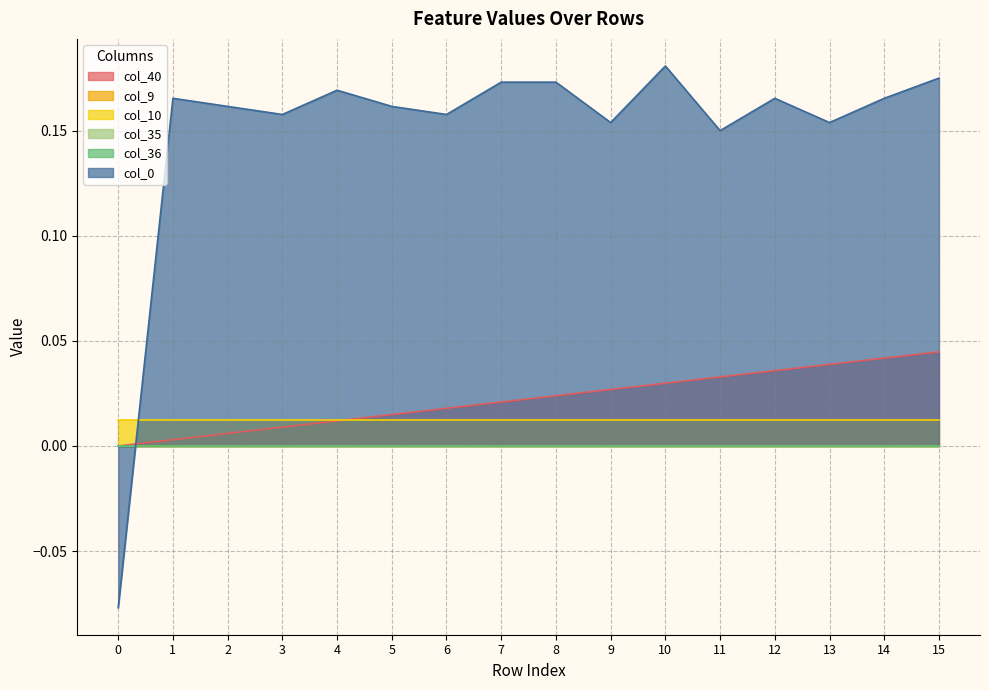

What are all the series names shown in the legend?

col_40, col_9, col_10, col_35, col_36, col_0